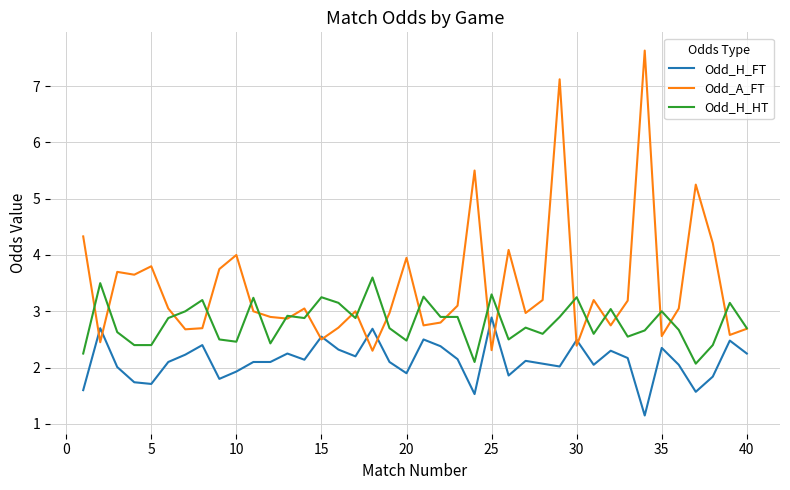

At how many categories does at least one series exceed 6?

2